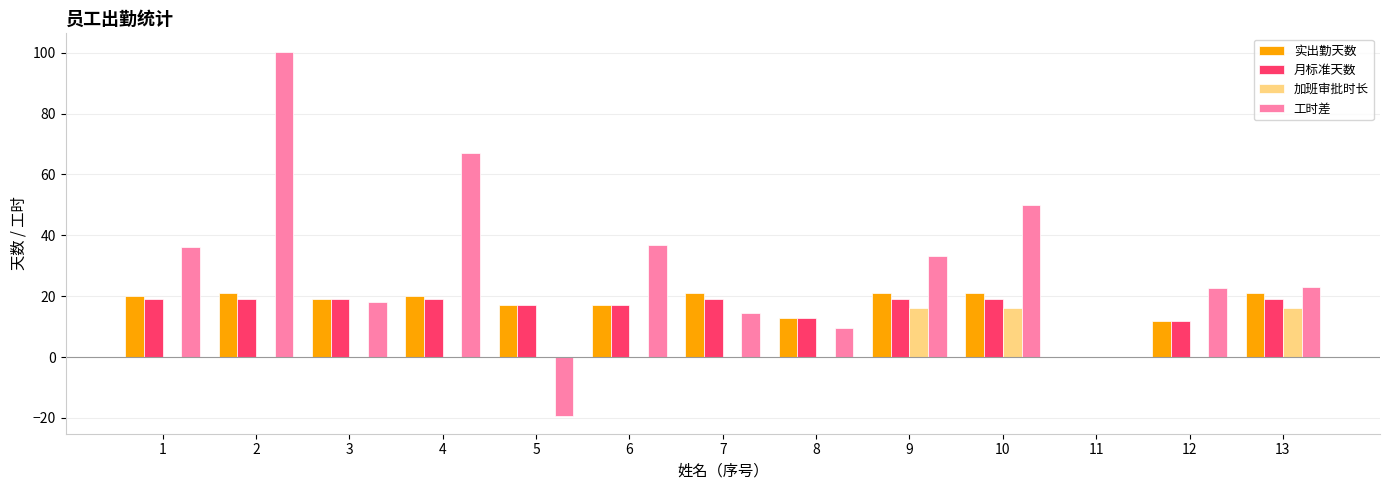

What is the sum of all 工时差 values?

391.6